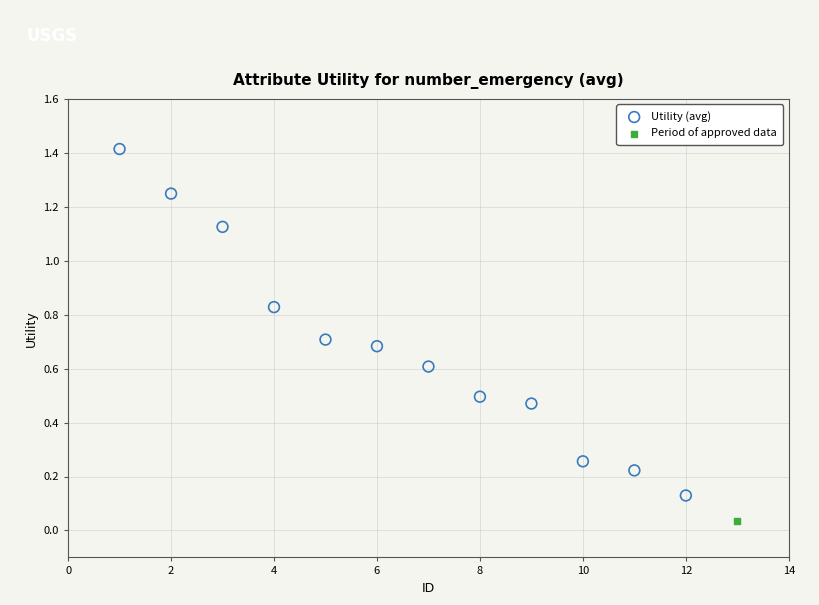

What are all the series names shown in the legend?

Utility (avg), Period of approved data